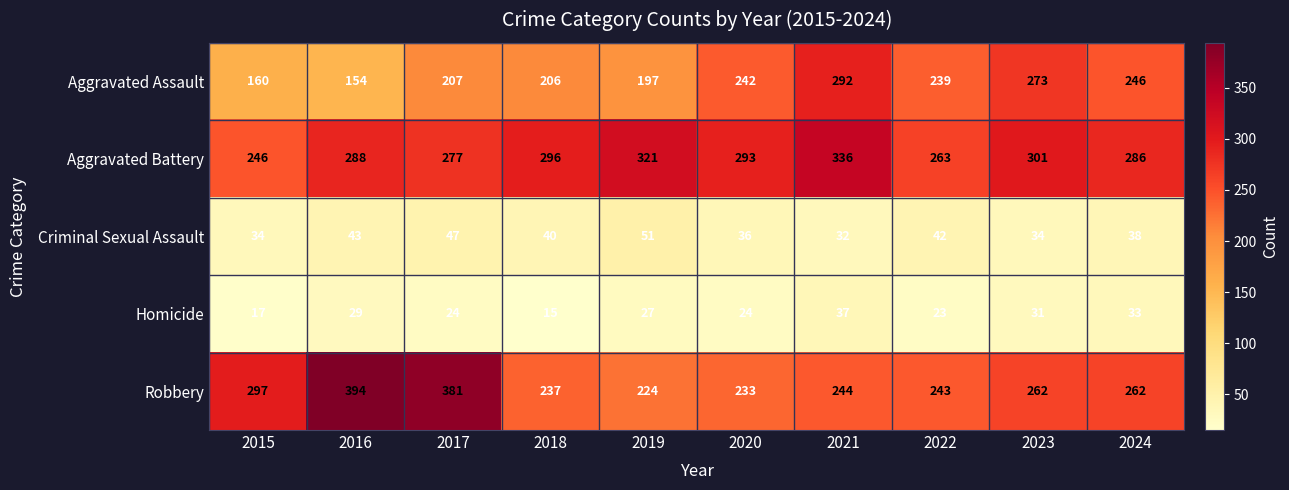

How many categories are shown in the chart?

10